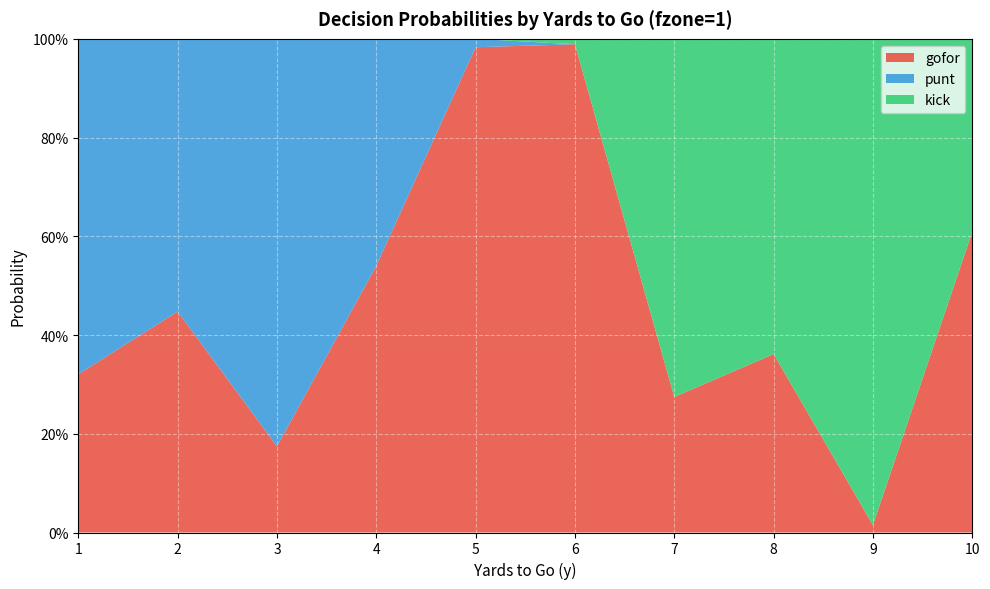

Reading left to right, extract all data points from this chart.

gofor: 1=0.3	2=0.4	3=0.2	4=0.5	5=1.0	6=1.0	7=0.3	8=0.4	9=0.0	10=0.6
punt: 1=0.7	2=0.6	3=0.8	4=0.5	5=0.0	6=0.0	7=0.0	8=0.0	9=0.0	10=0.0
kick: 1=0.0	2=0.0	3=0.0	4=0.0	5=0.0	6=0.0	7=0.7	8=0.6	9=1.0	10=0.4